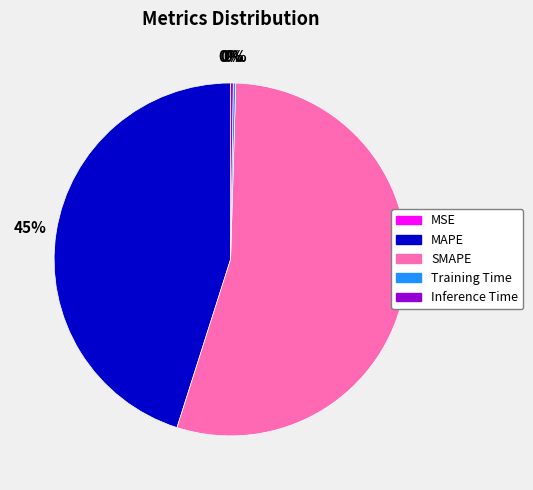

Between SMAPE and MAPE, which is larger?

SMAPE